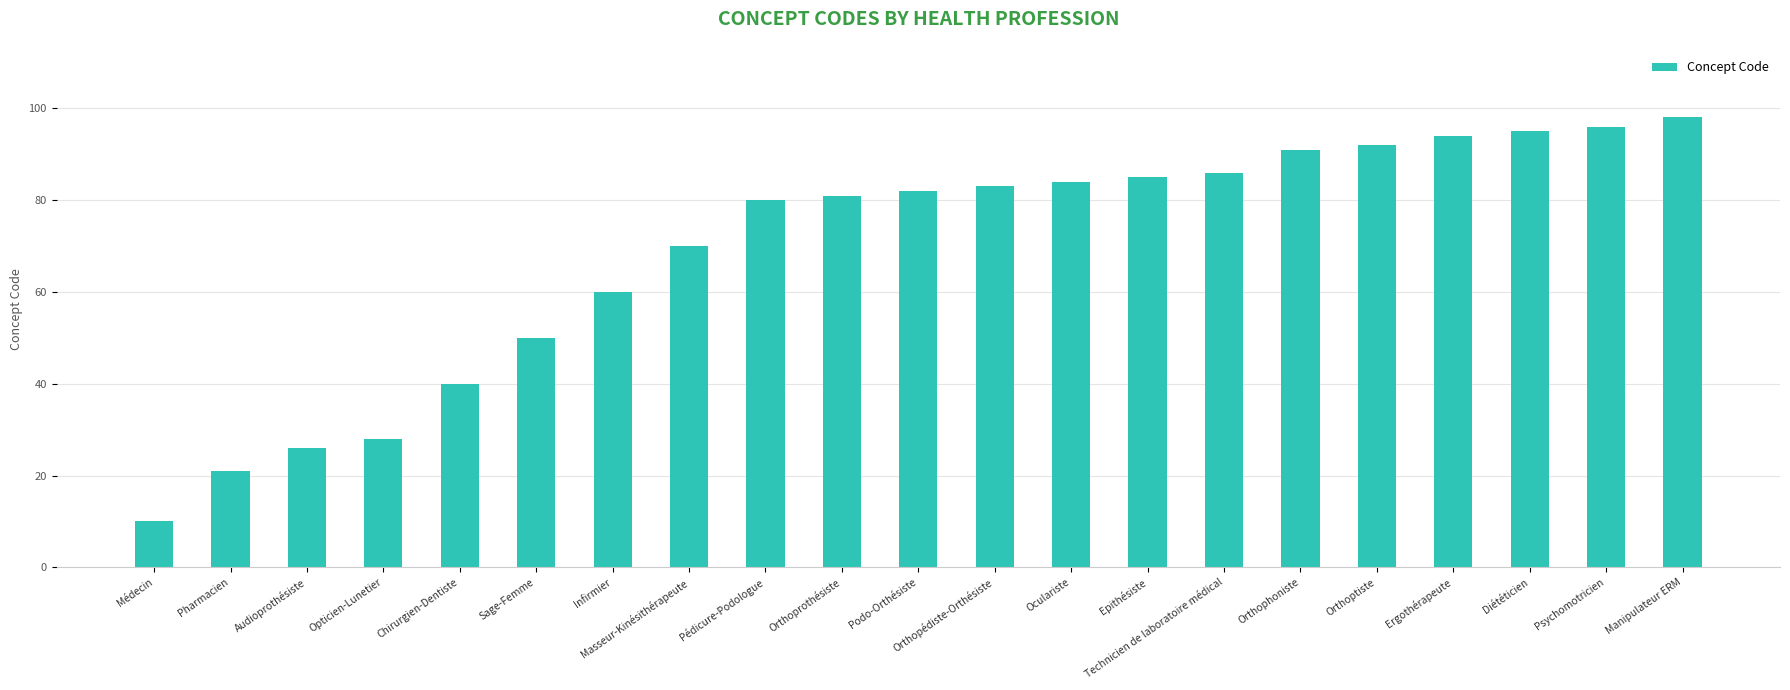

List the labels in order of value, largest first.

Manipulateur ERM, Psychomotricien, Diététicien, Ergothérapeute, Orthoptiste, Orthophoniste, Technicien de laboratoire médical, Epithésiste, Oculariste, Orthopédiste-Orthésiste, Podo-Orthésiste, Orthoprothésiste, Pédicure-Podologue, Masseur-Kinésithérapeute, Infirmier, Sage-Femme, Chirurgien-Dentiste, Opticien-Lunetier, Audioprothésiste, Pharmacien, Médecin